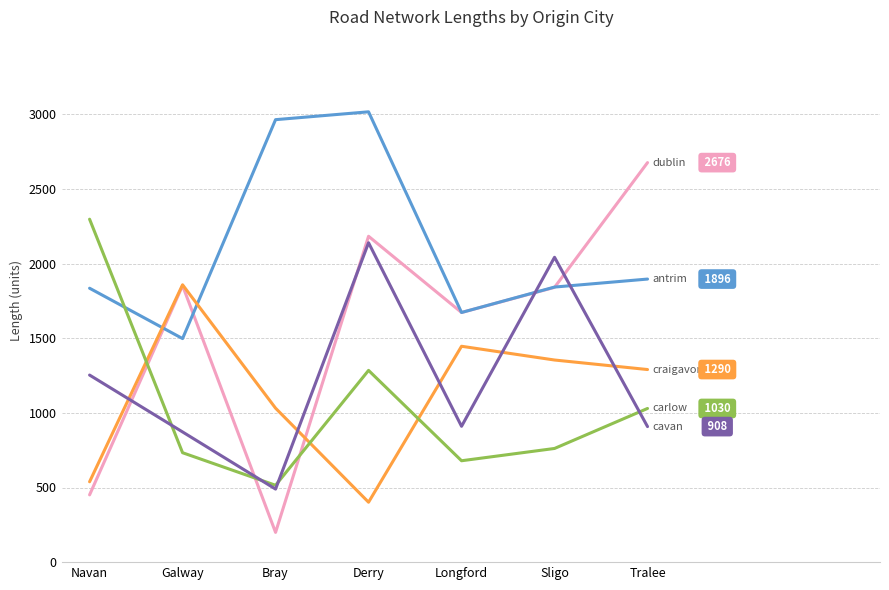

What is the difference between the highest and lowest values at Longford?

993.2